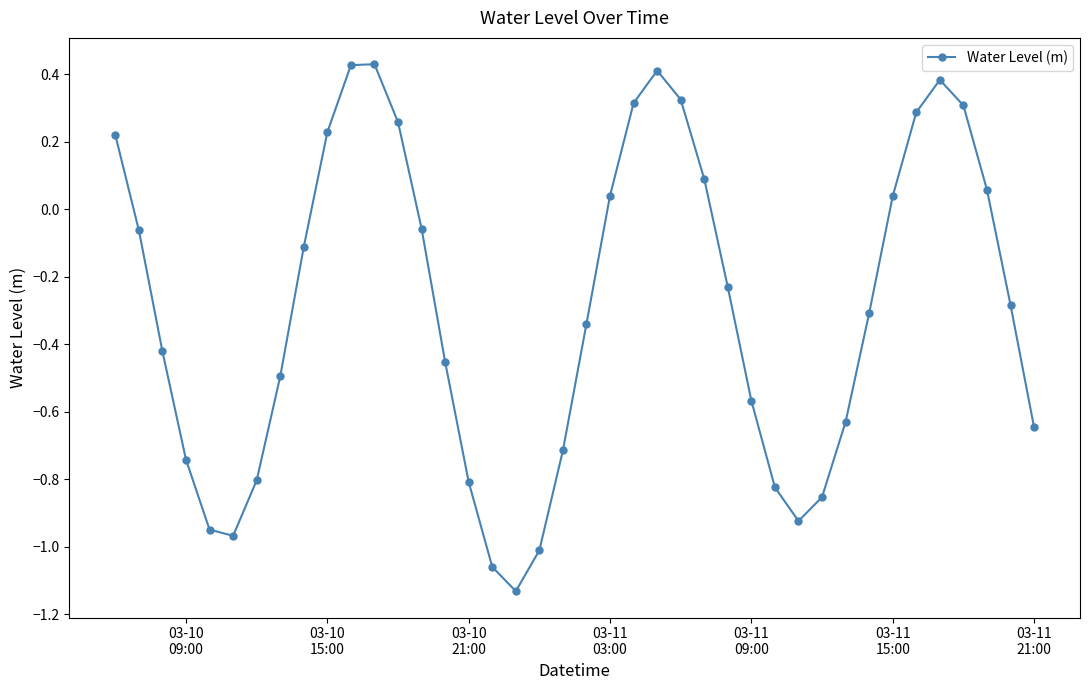

True or false: the data has more than 0 interior local peaks.

True